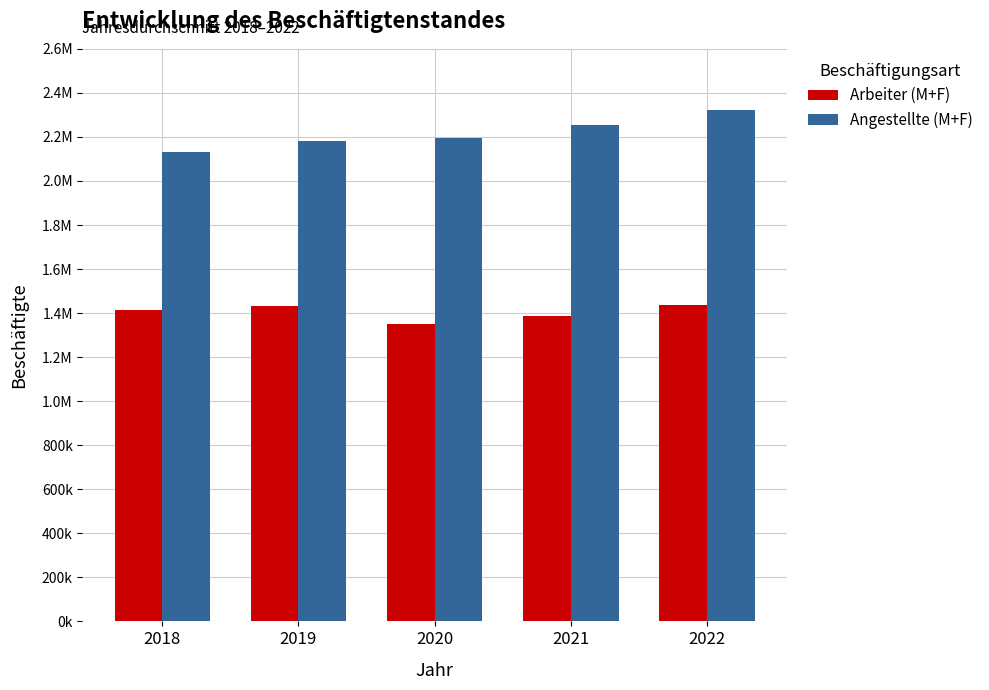

Is the value of Angestellte (M+F) at 2020 greater than the value of Arbeiter (M+F) at 2020?

Yes